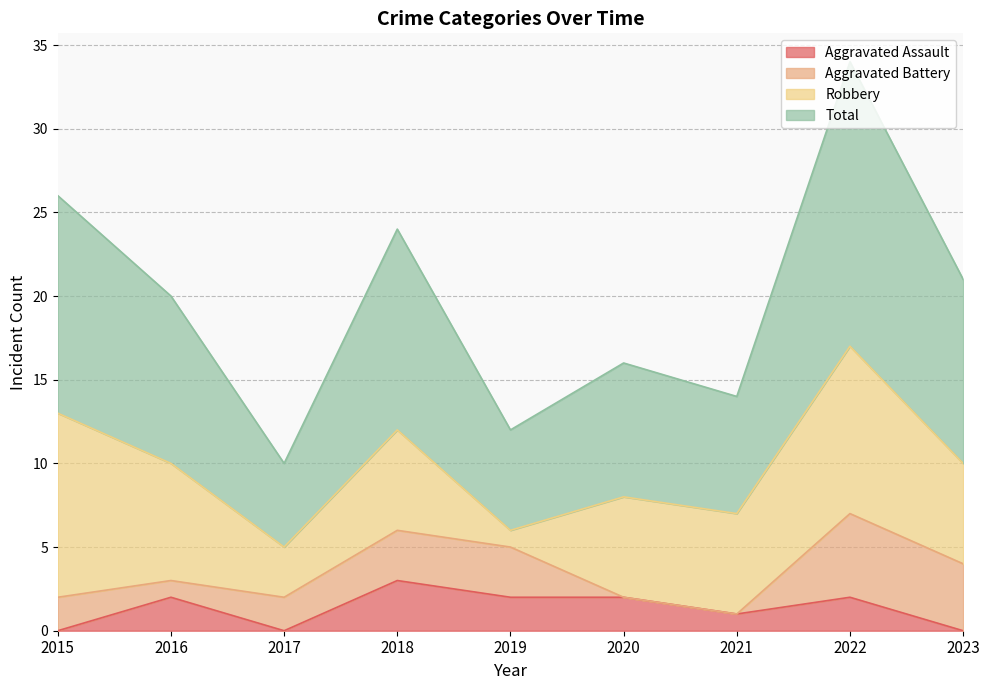

What is the difference between the second highest and minimum values in the Total series?

16